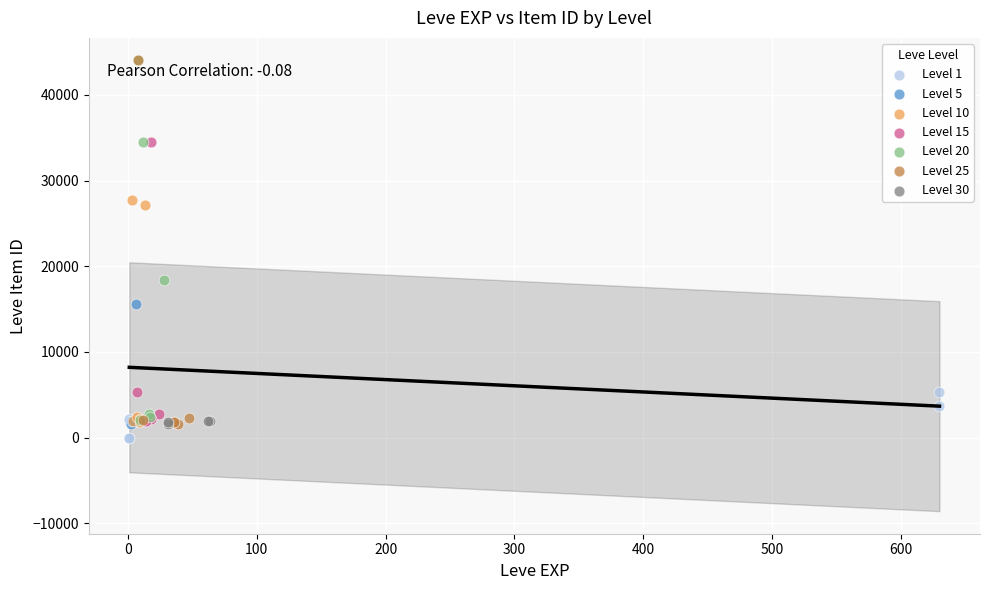

What are all the series names shown in the legend?

Level 1, Level 5, Level 10, Level 15, Level 20, Level 25, Level 30